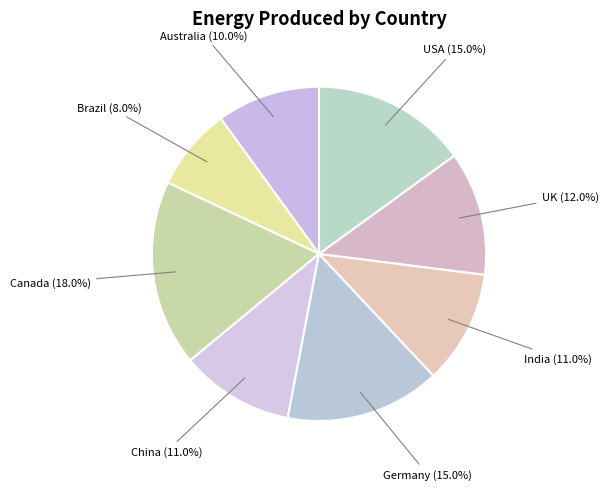

How many slices are in this pie chart?

8